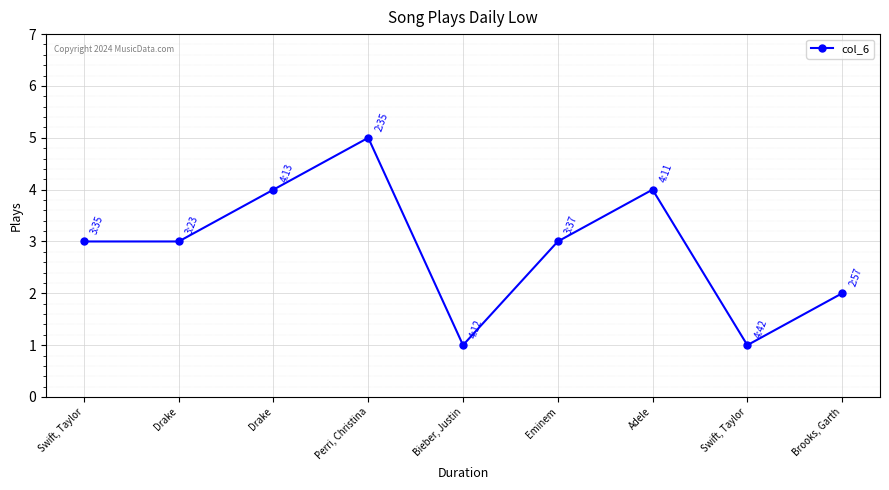

Rank the categories by value from highest to lowest.

Perri, Christina, Drake, Adele, Swift, Taylor, Drake, Eminem, Brooks, Garth, Bieber, Justin, Swift, Taylor